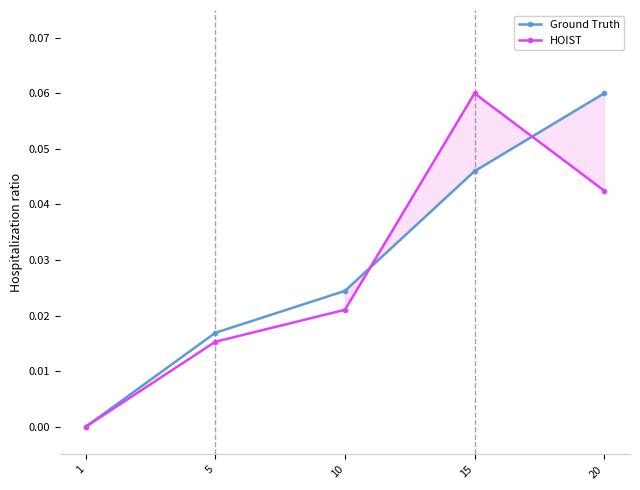

Is the value of Ground Truth at 20 greater than the value of HOIST at 20?

Yes